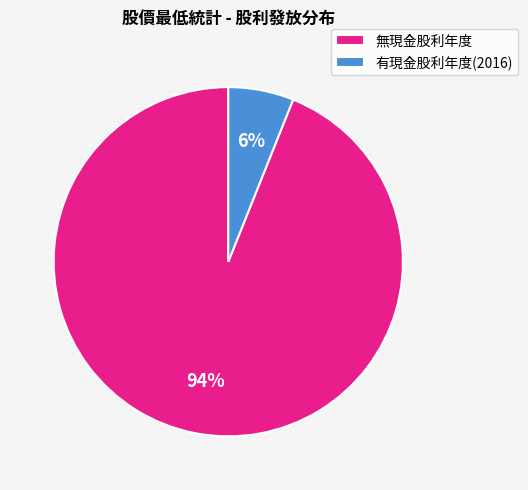

To the nearest percent, what portion does 無現金股利年度 represent?

94%